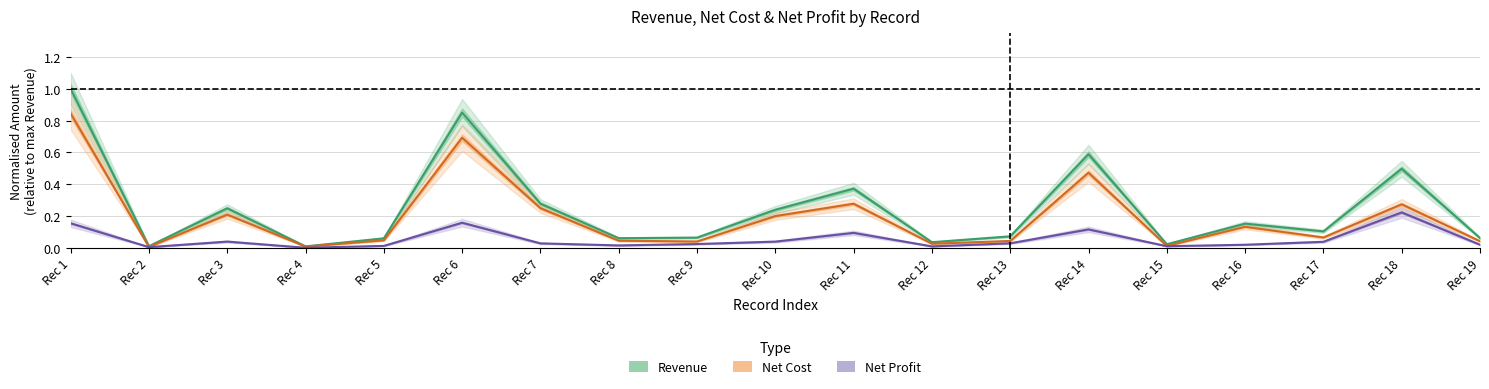

What is the total value across all series at Rec 16?

0.3